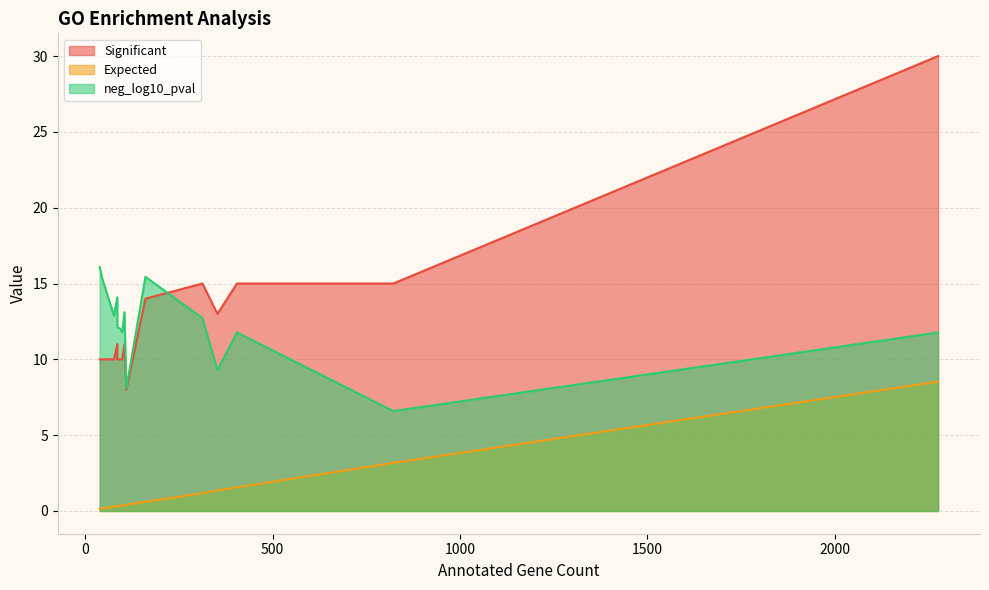

Which series has the widest spread of values?

Significant